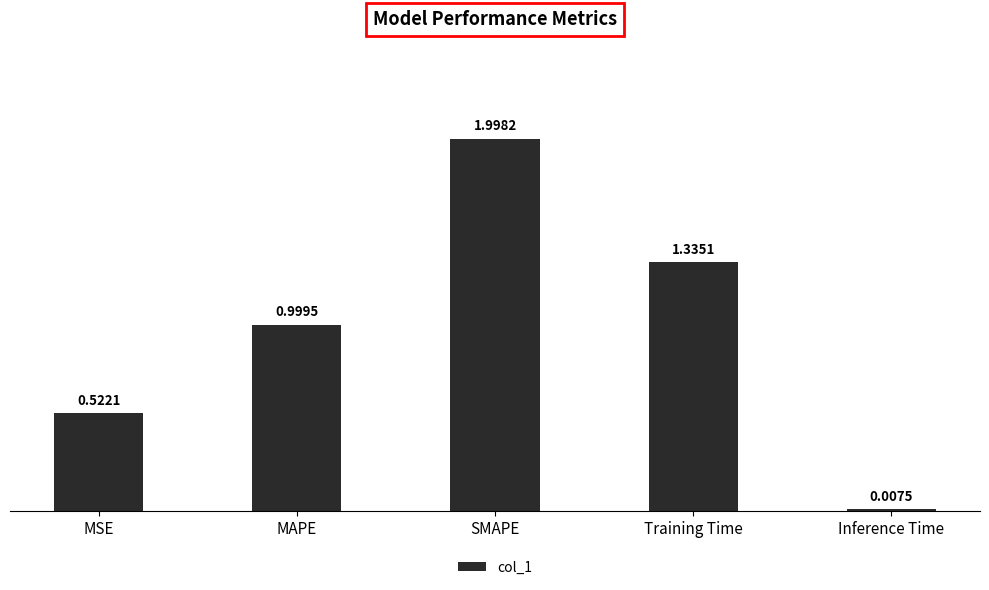

What is the average value?

1.0